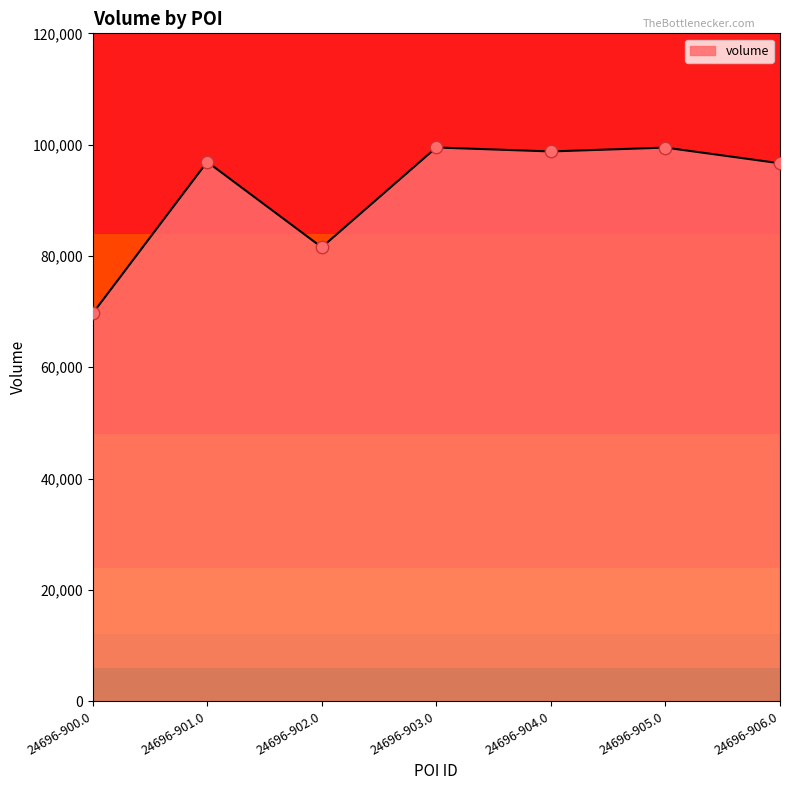

Which has a higher value, 24696-901.0 or 24696-903.0?

24696-903.0